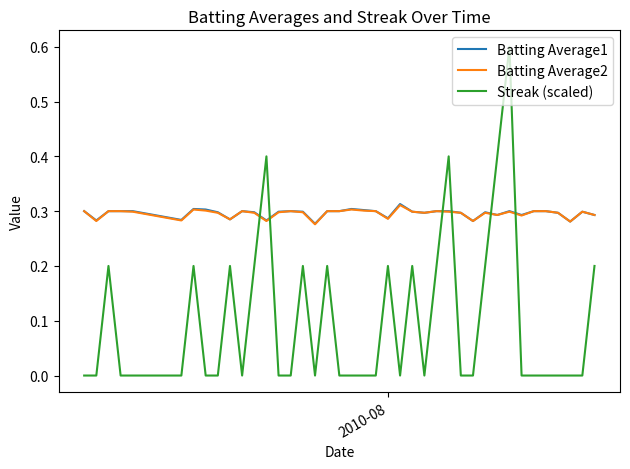

What is the sum of all Streak (scaled) values?

4.0